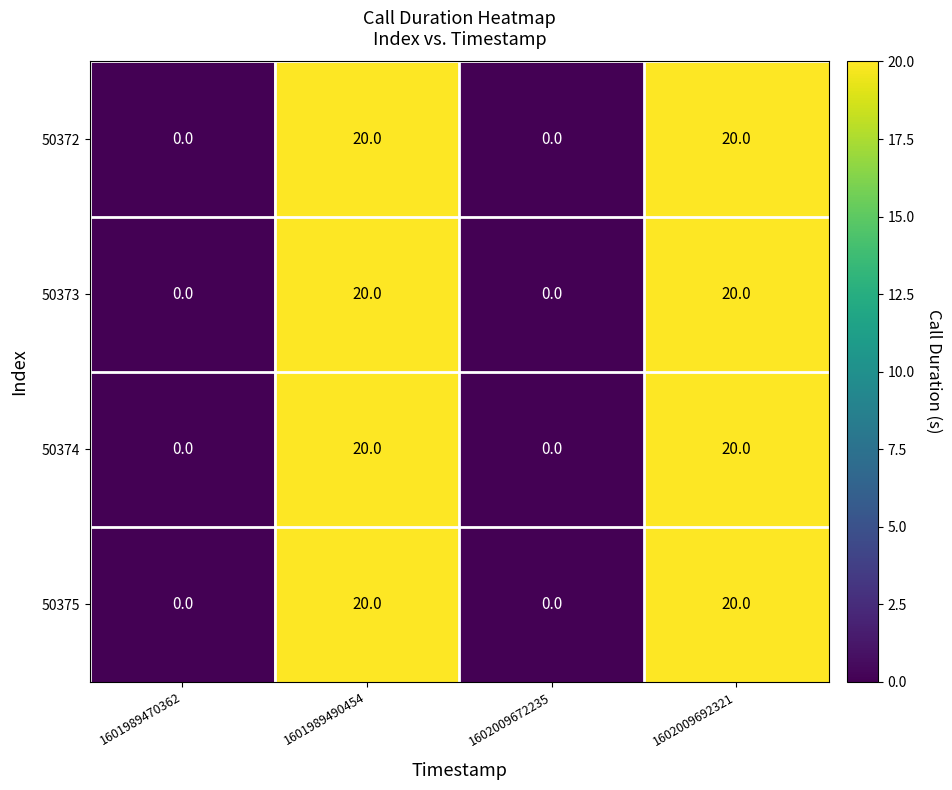

True or false: 50373 has a value of 5 at 1602009692321.

False